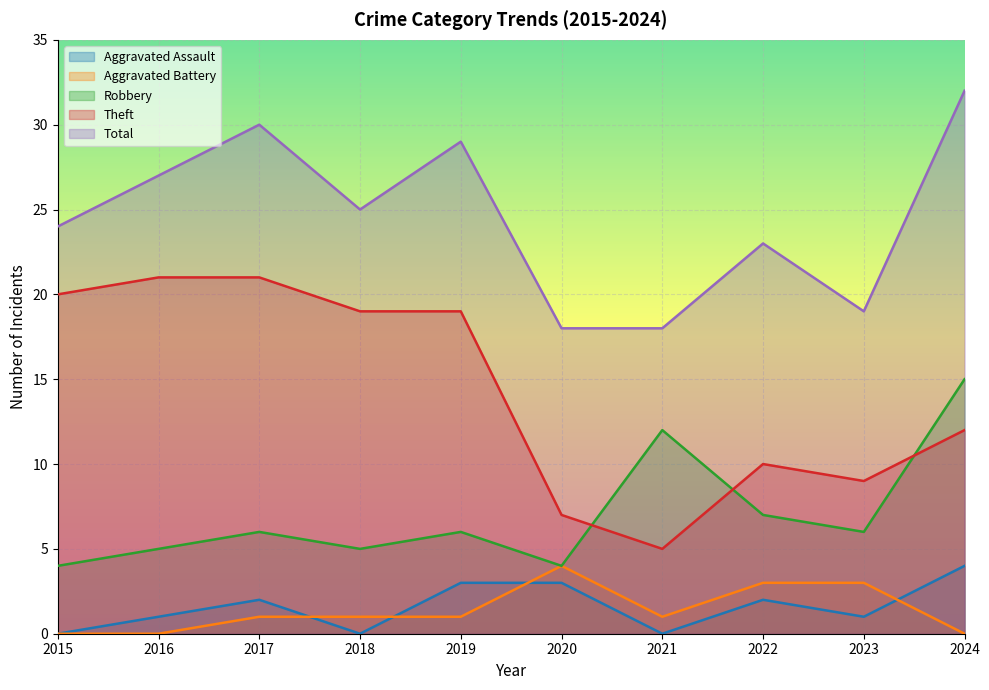

Is the value of Total at 2015 greater than the value of Theft at 2020?

Yes